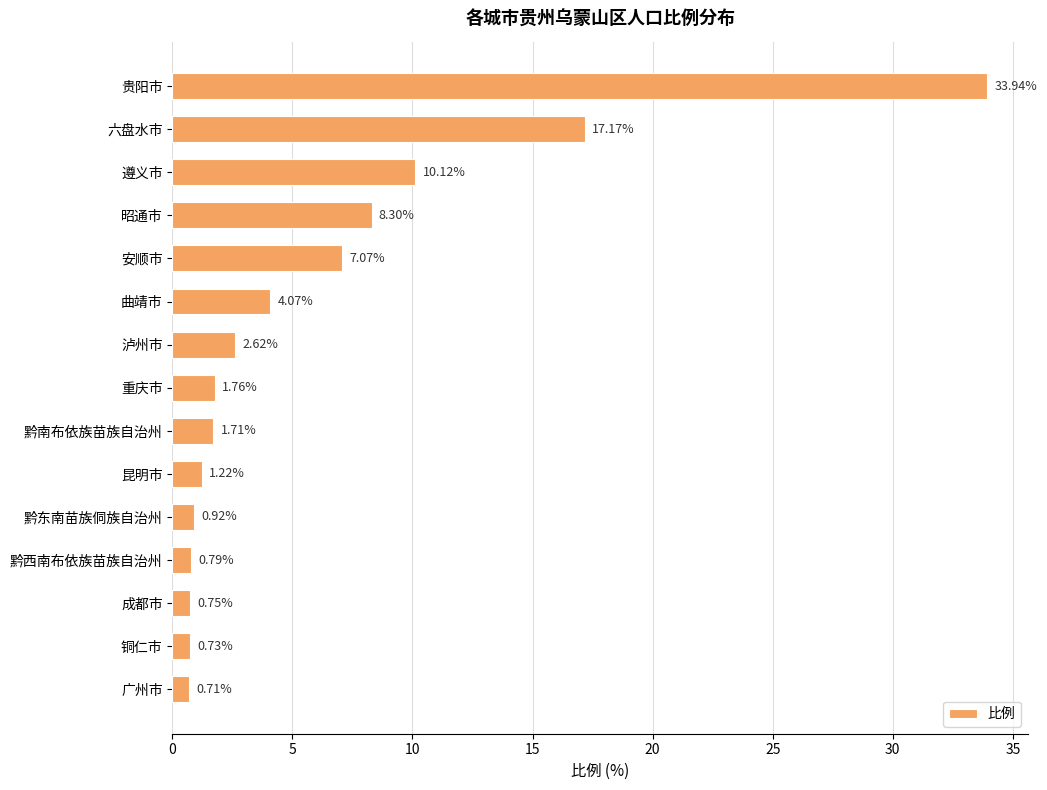

List the labels in order of value, smallest first.

广州市, 铜仁市, 成都市, 黔西南布依族苗族自治州, 黔东南苗族侗族自治州, 昆明市, 黔南布依族苗族自治州, 重庆市, 泸州市, 曲靖市, 安顺市, 昭通市, 遵义市, 六盘水市, 贵阳市